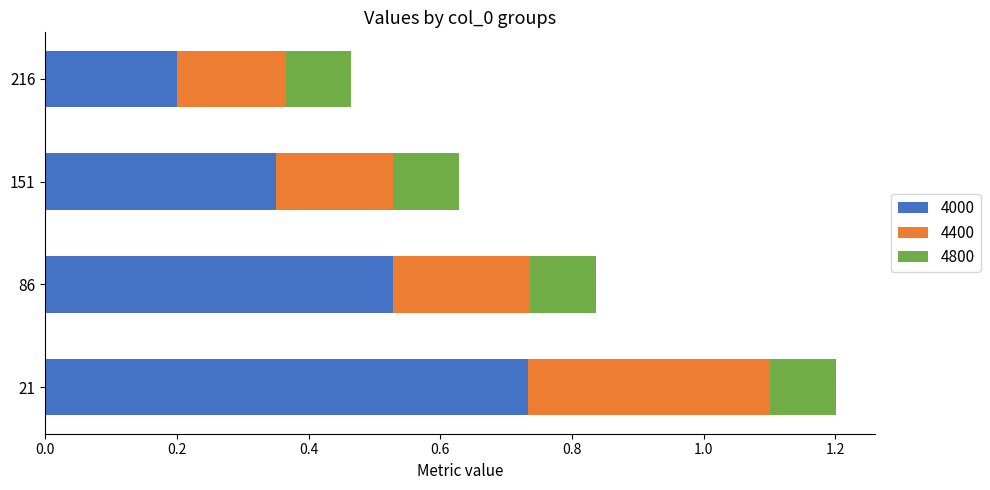

Where is 4000 nearest to the value 0?

216